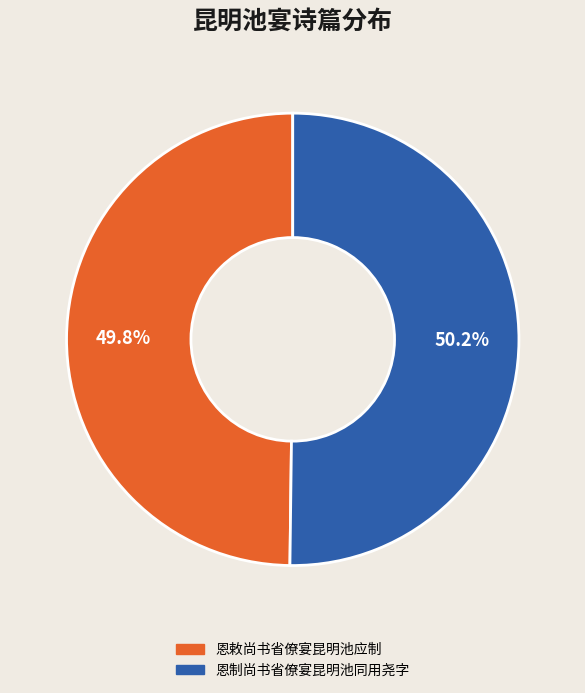

Is the sum of 恩敕尚书省僚宴昆明池应制 and 恩制尚书省僚宴昆明池同用尧字 greater than half?

Yes